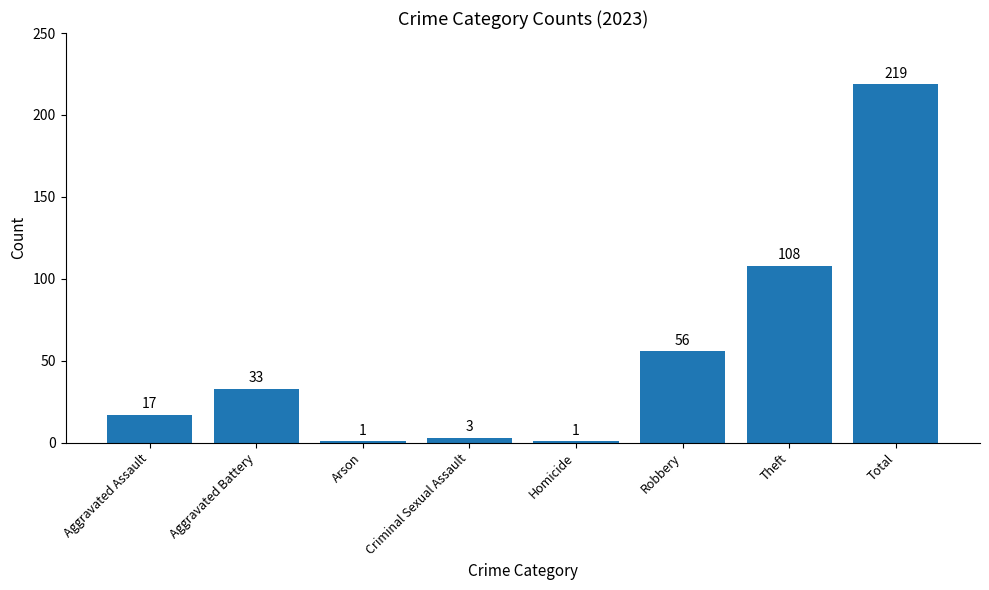

How many categories are shown in the chart?

8